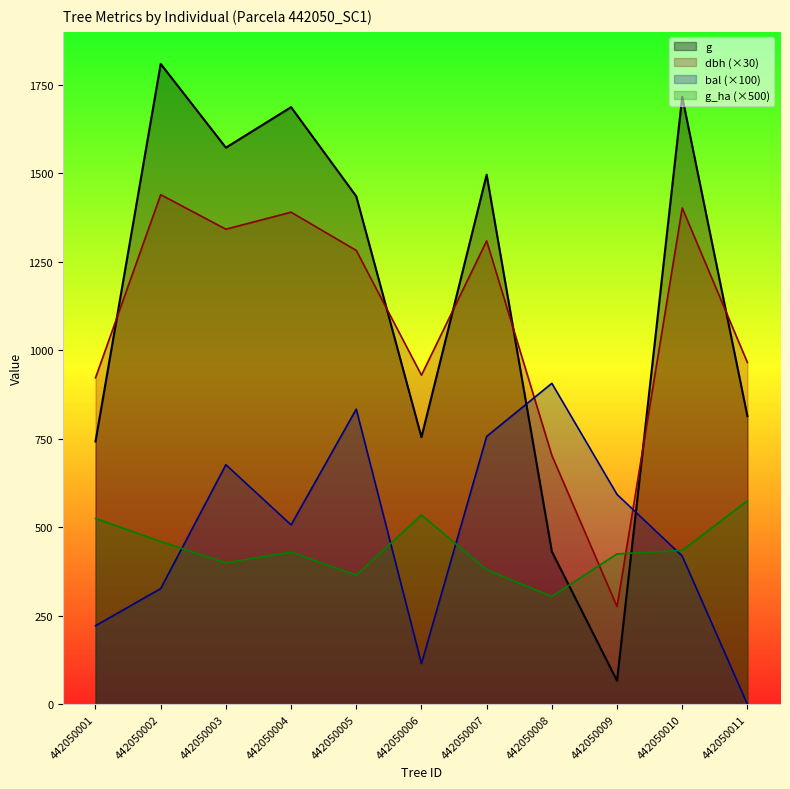

List the series in order of their peak value, highest first.

g, dbh (×30), bal (×100), g_ha (×500)